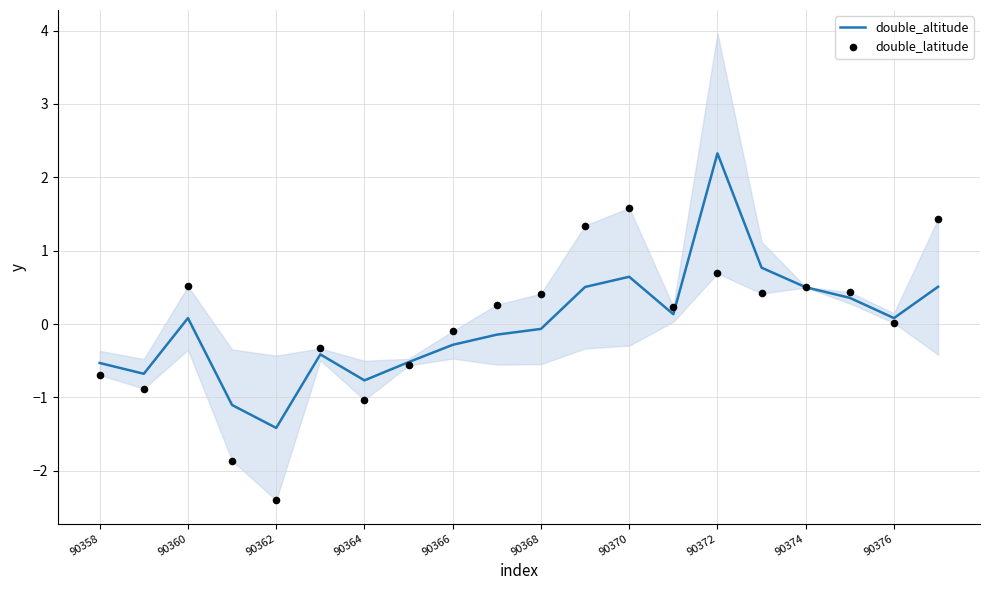

Which series contains the lowest Y value?

double_latitude